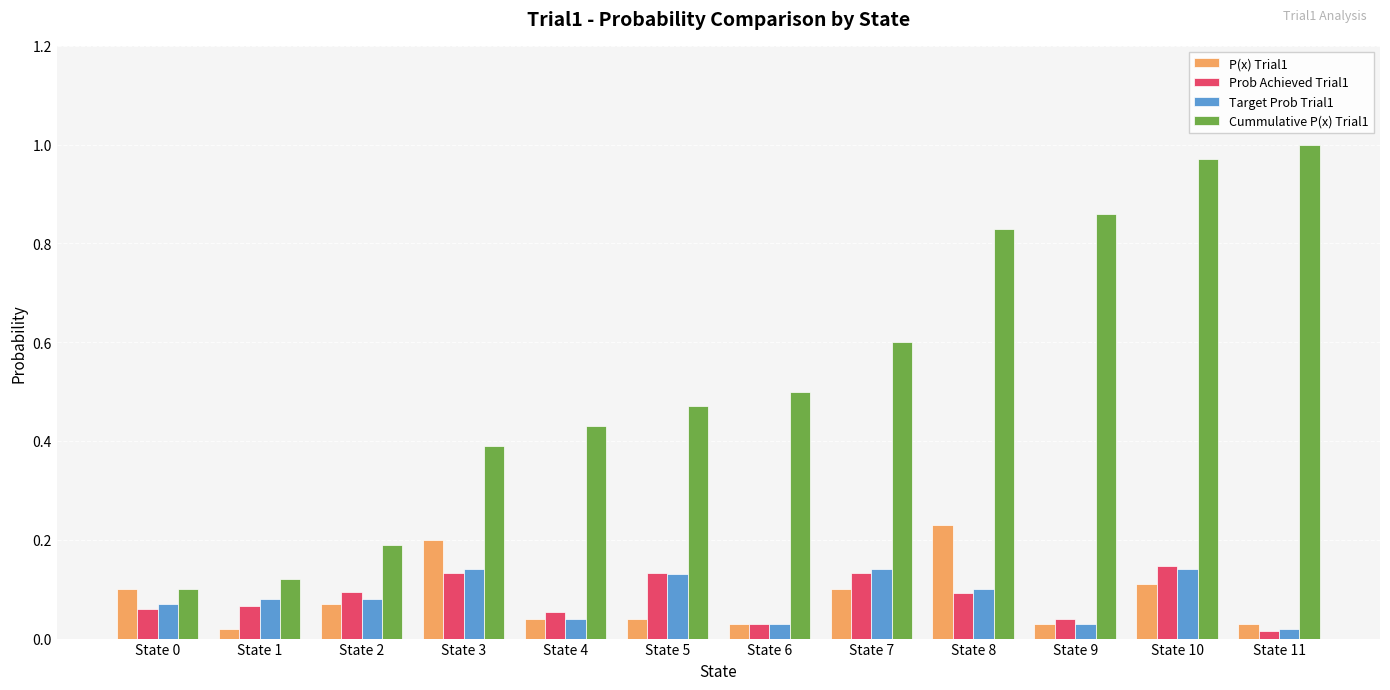

Where is P(x) Trial1 nearest to the value 0?

State 1